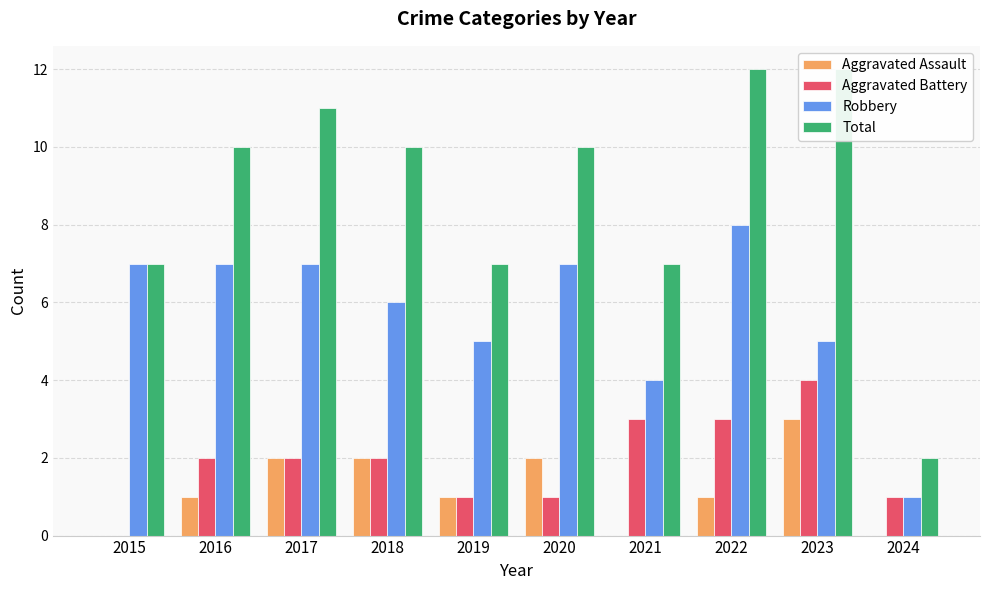

What is the value of the Aggravated Assault bar at the 8th from the left?

1